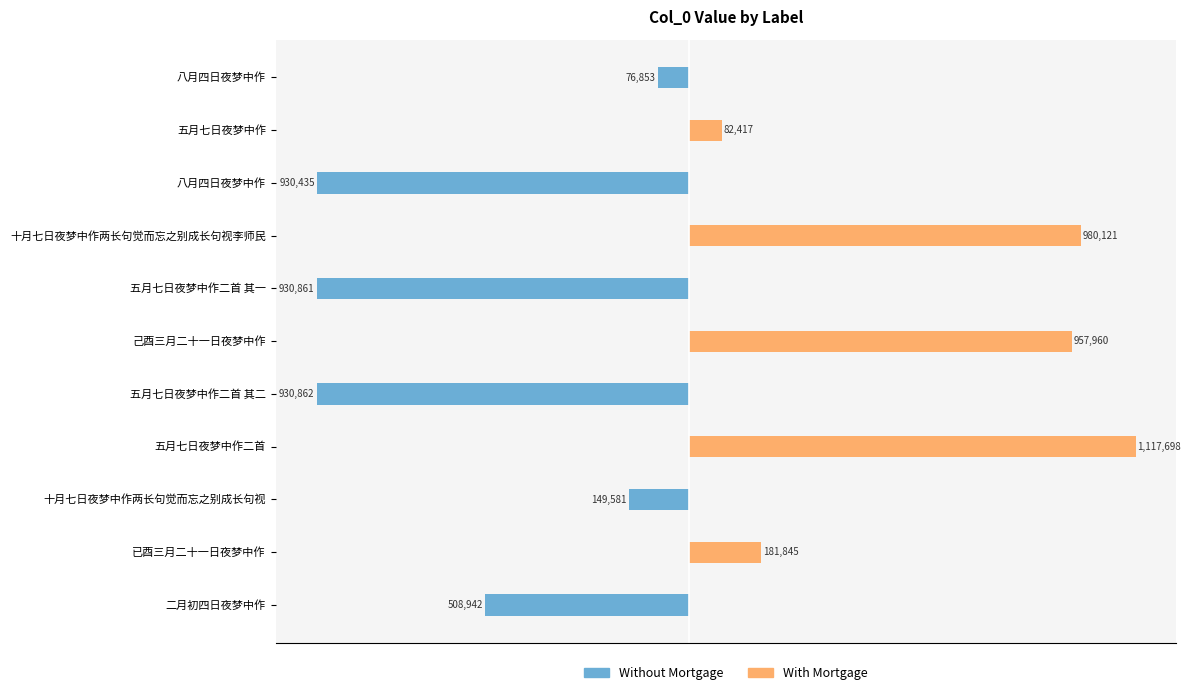

Between 五月七日夜梦中作二首 and 已酉三月二十一日夜梦中作, which series saw the biggest shift?

With Mortgage